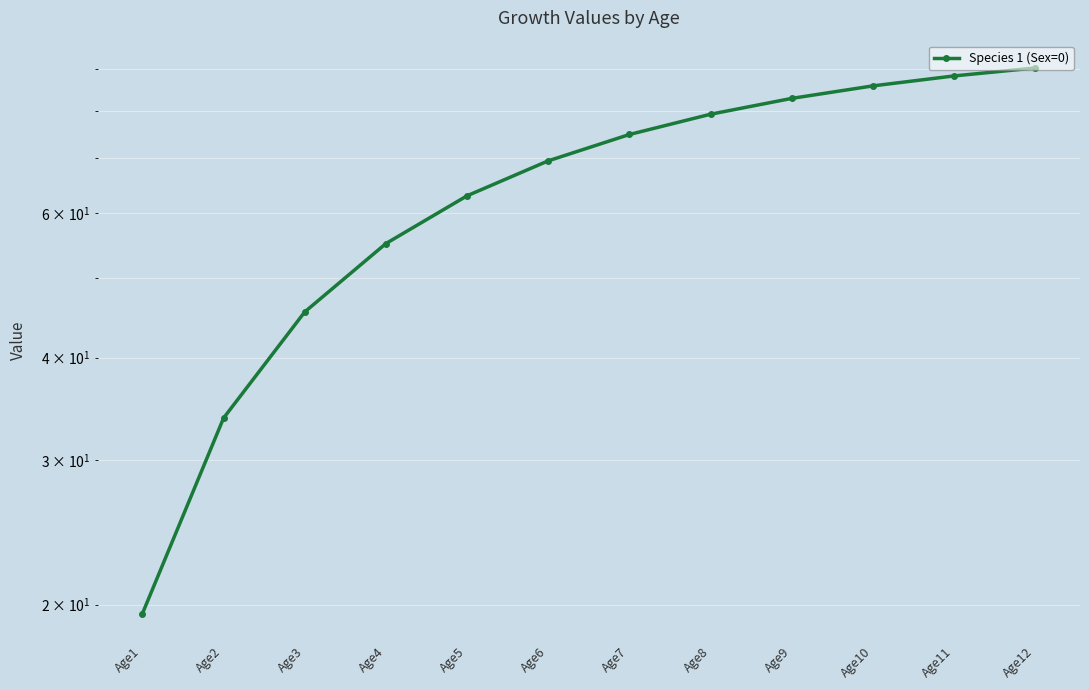

At which label is the value closest to 54?

Age4